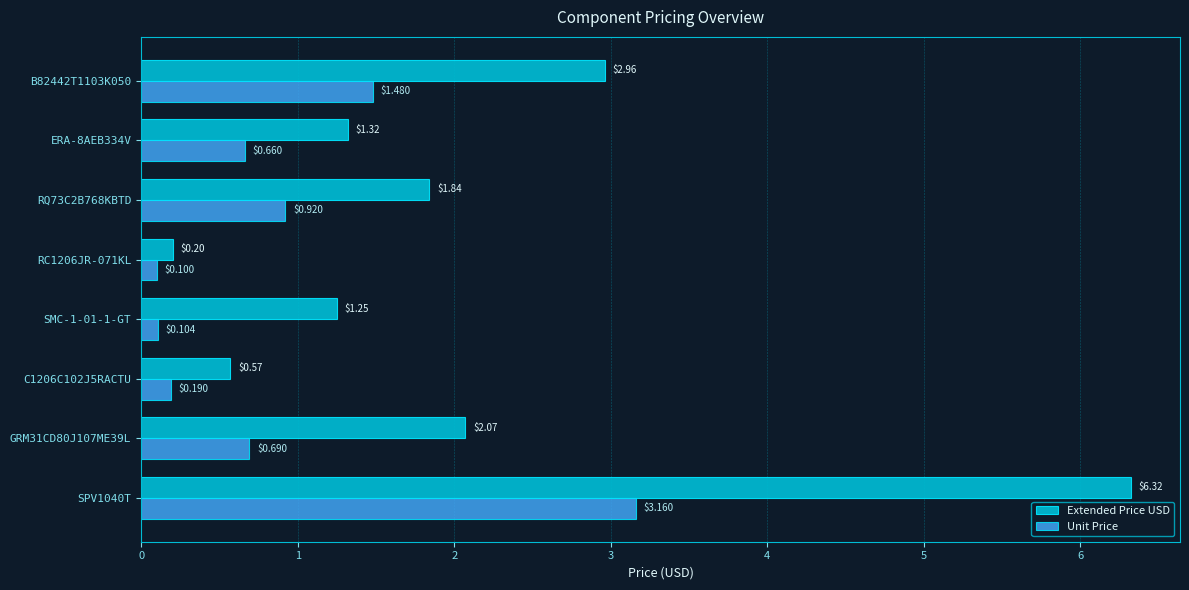

Rank the categories by Unit Price value from highest to lowest.

SPV1040T, B82442T1103K050, RQ73C2B768KBTD, GRM31CD80J107ME39L, ERA-8AEB334V, C1206C102J5RACTU, SMC-1-01-1-GT, RC1206JR-071KL